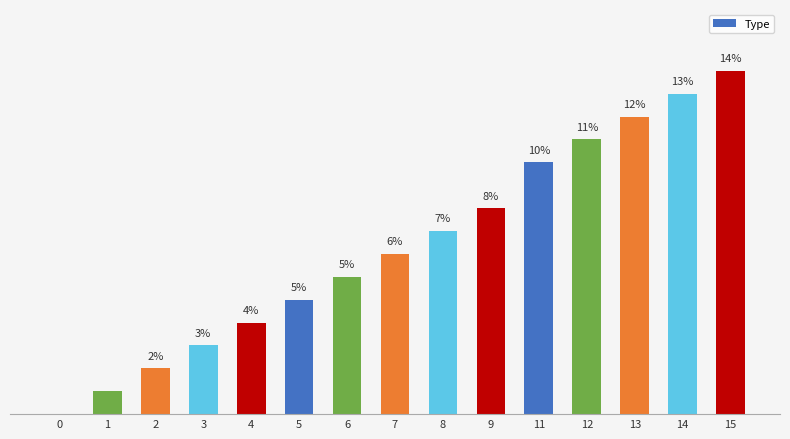

Are the bars horizontal?

No